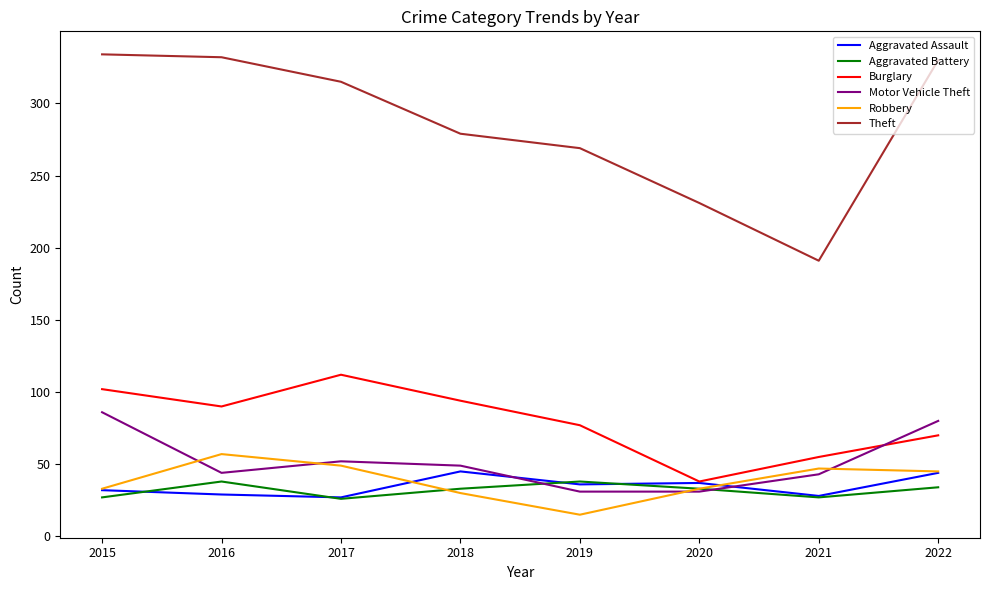

What is the difference between the second highest and second lowest values in the Theft series?

101